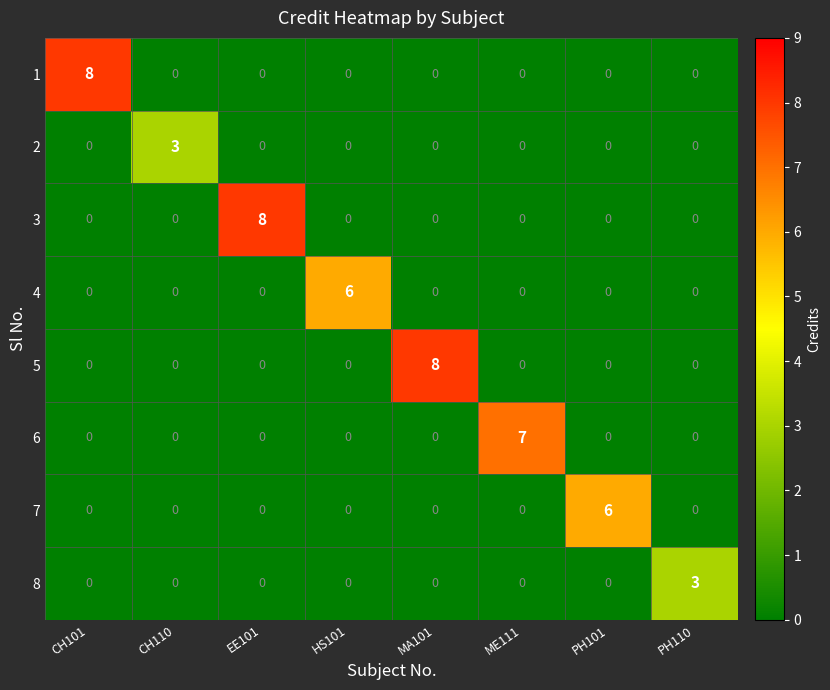

What is the total value across all series at MA101?

8